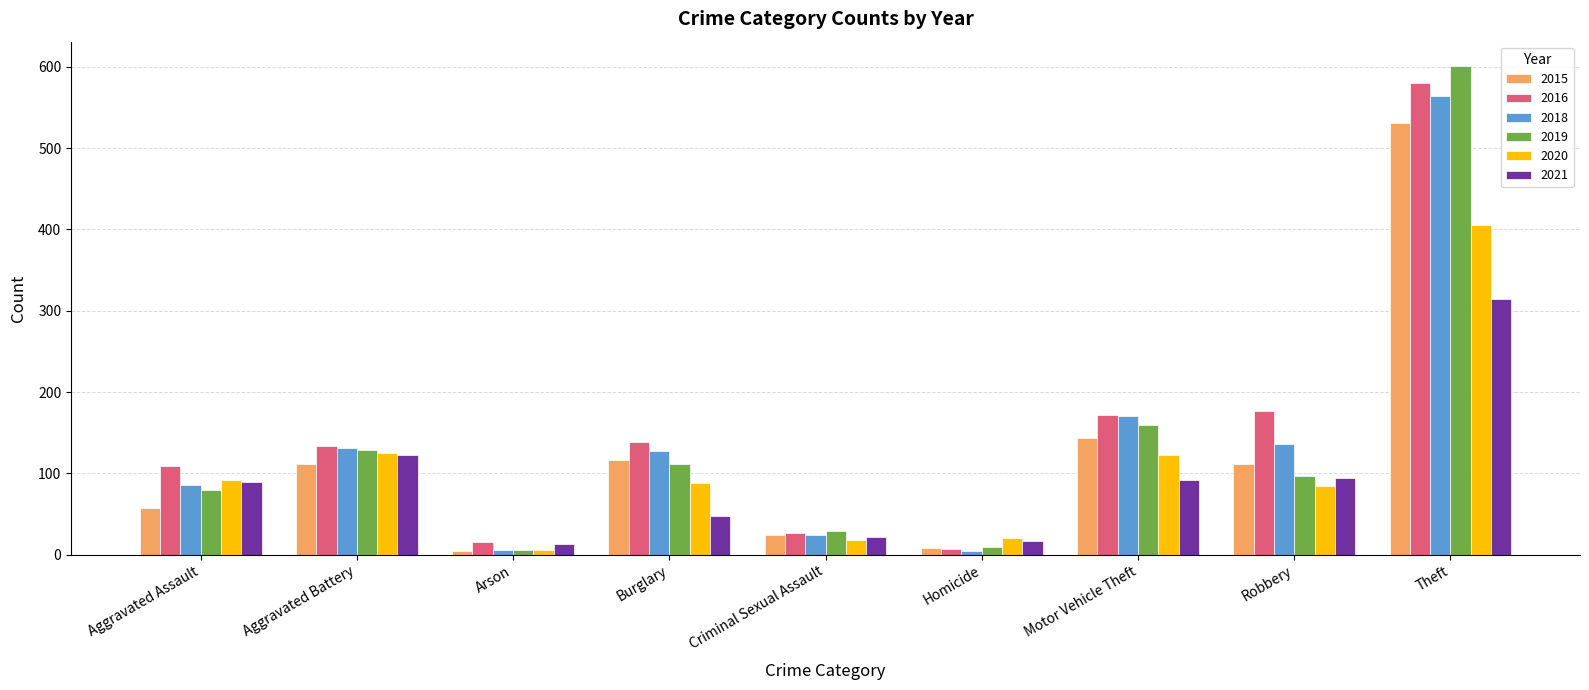

What is the minimum value for 2021?

13